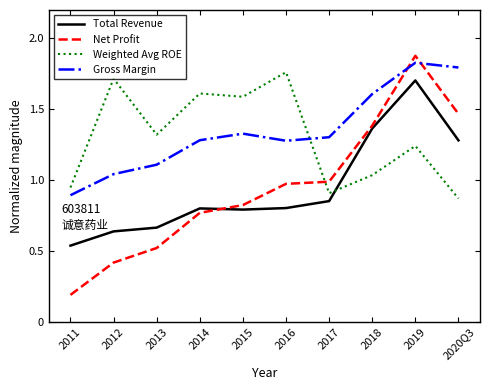

The Net Profit series shows 1.0 at 2019. True or false?

False